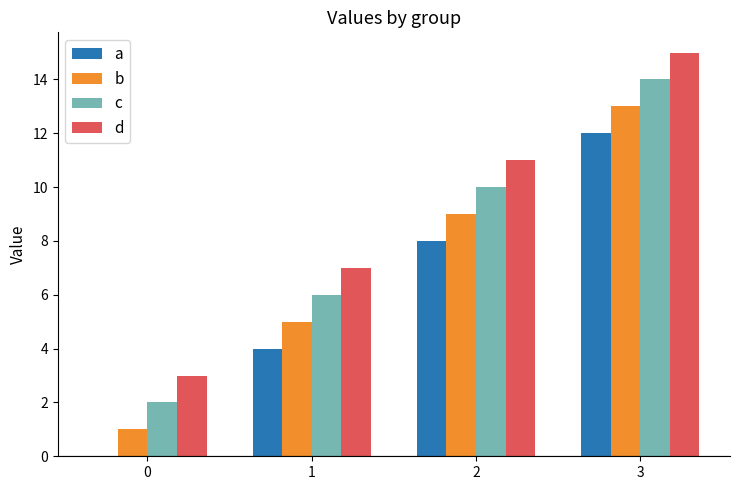

Does the chart contain stacked bars?

No